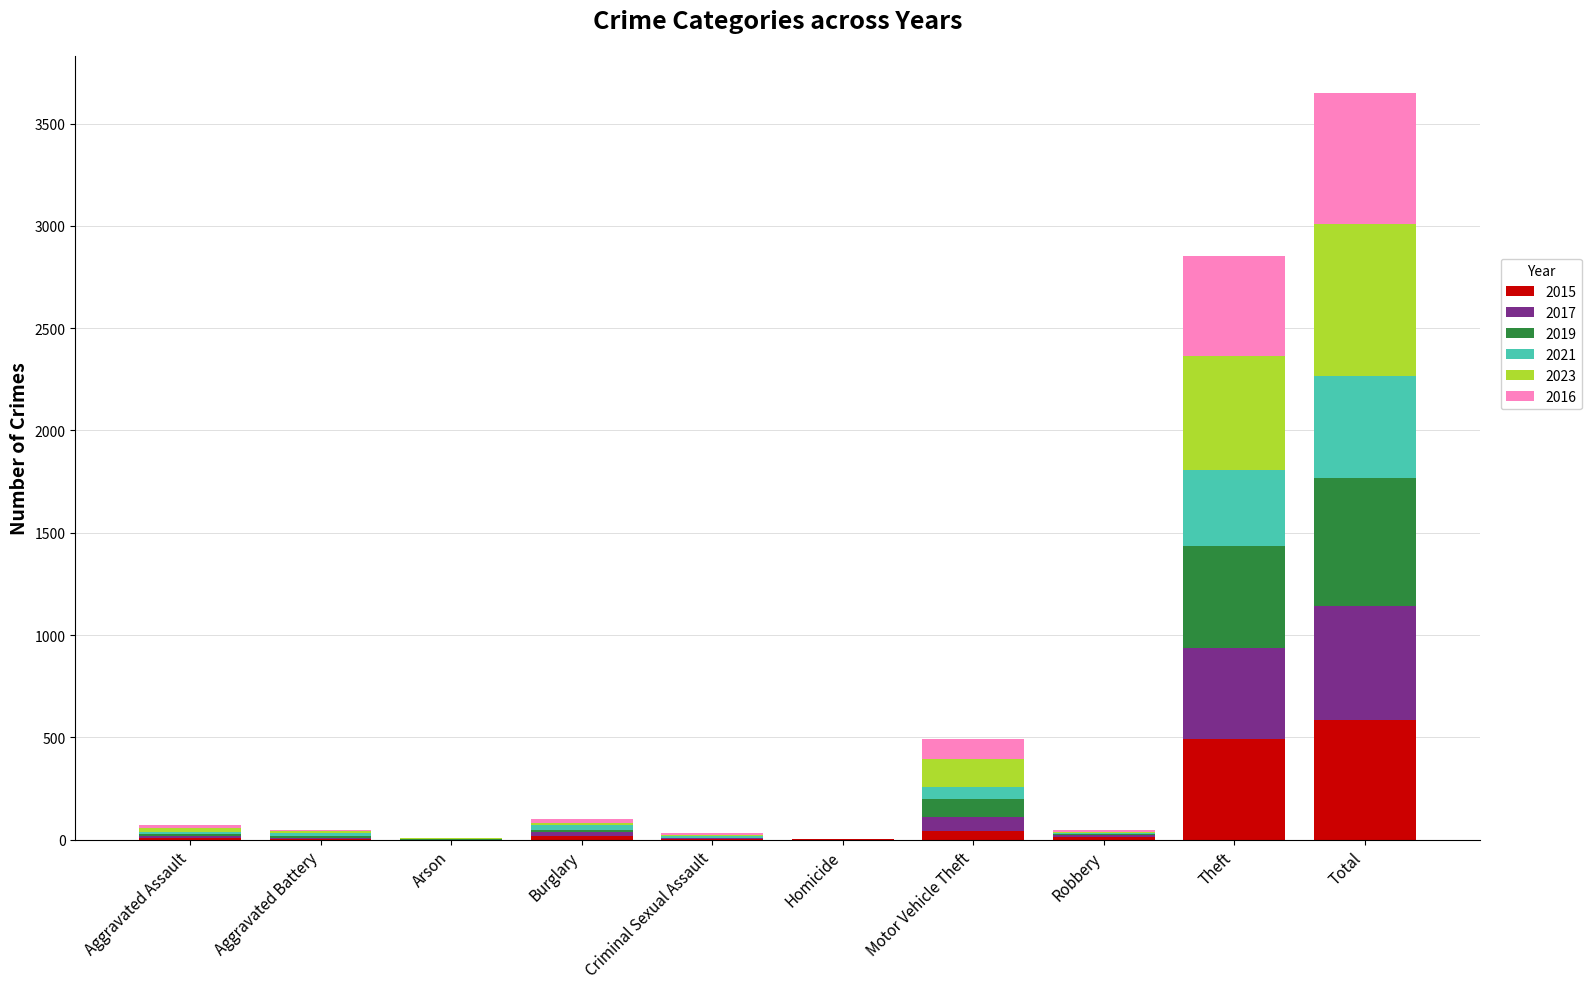

What is the total value across all series at Theft?

2851